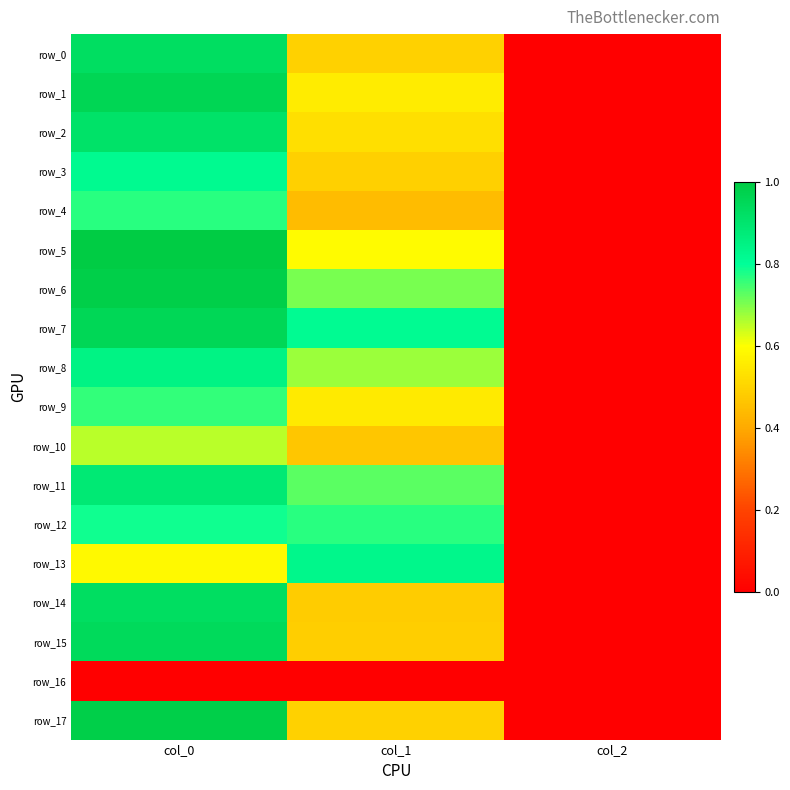

Which series has the widest spread of values?

row_5